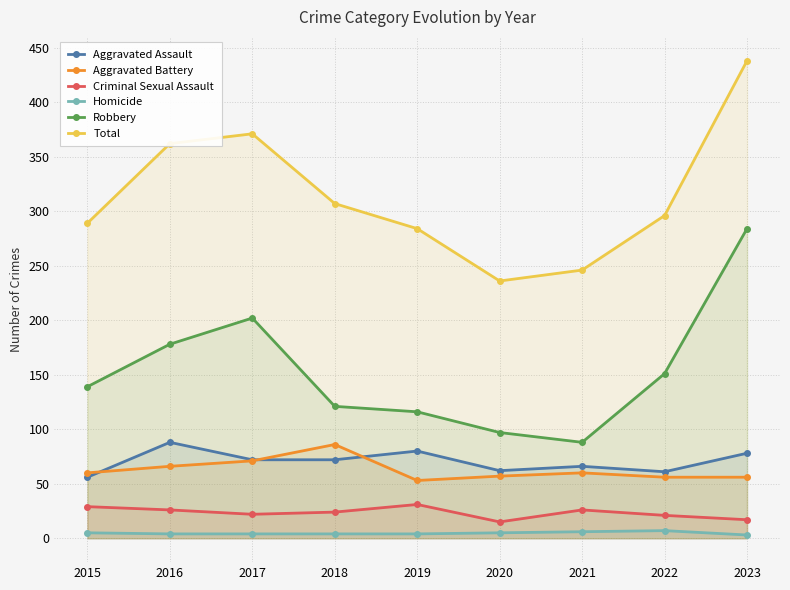

Which series has the largest total across all categories?

Total